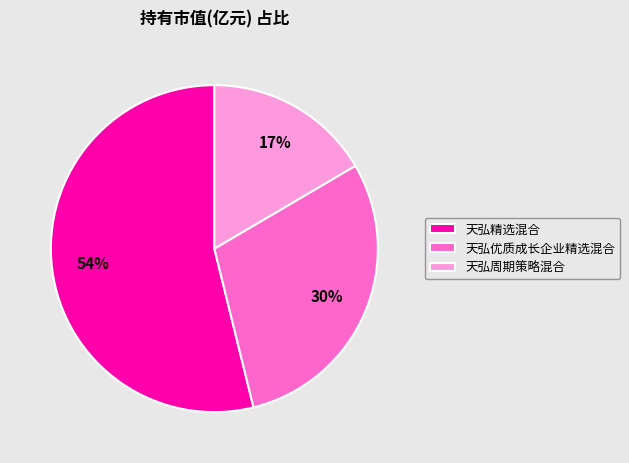

How many slices are in this pie chart?

3